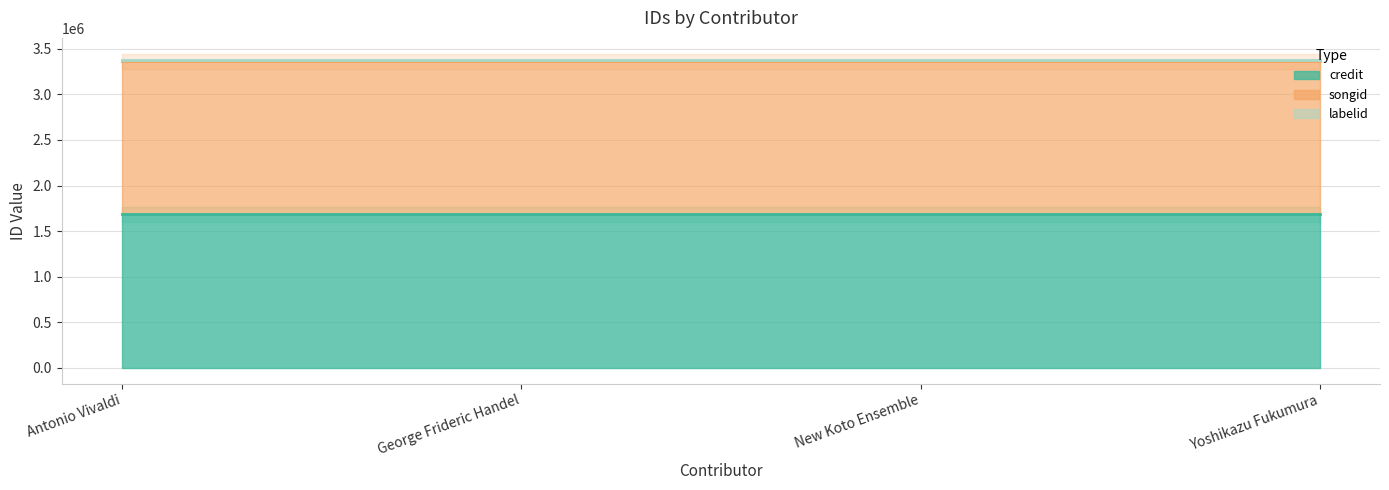

True or false: songid has more than 1 points higher than both neighbors.

False